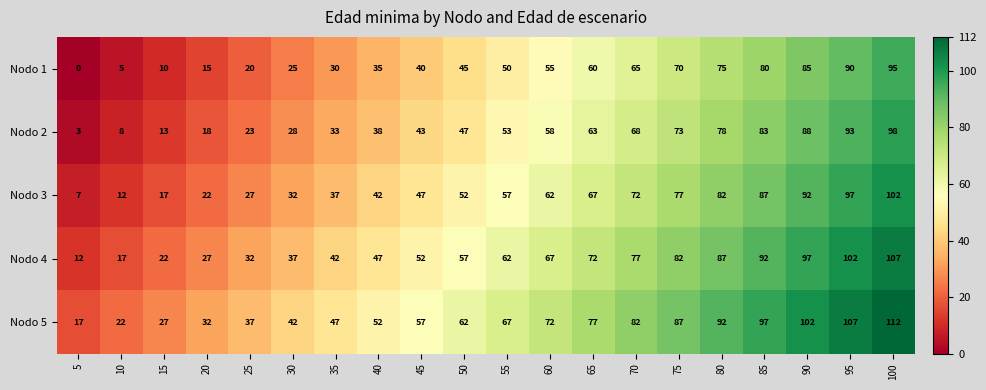

Which series has the largest total across all categories?

Nodo 5